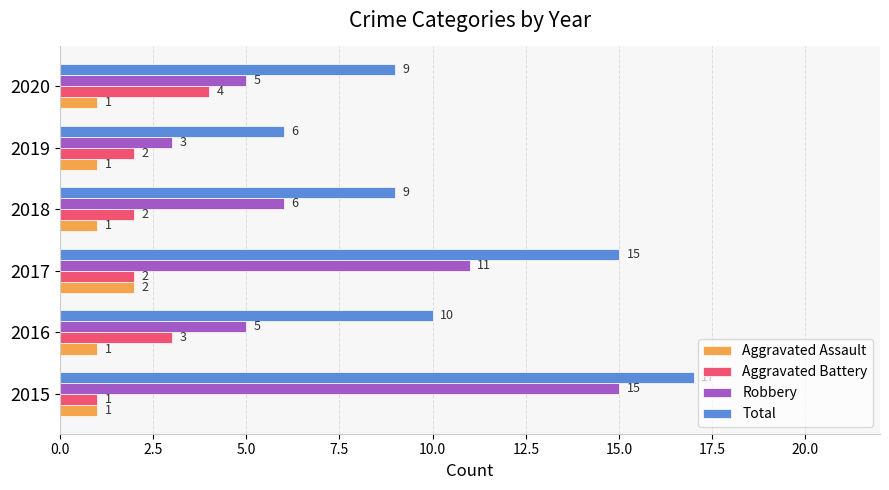

What is the smallest value displayed?

1